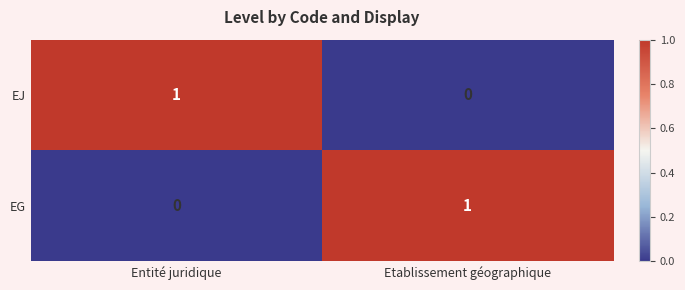

Reading left to right, transcribe all the data shown in this chart.

EJ: 1	0
EG: 0	1